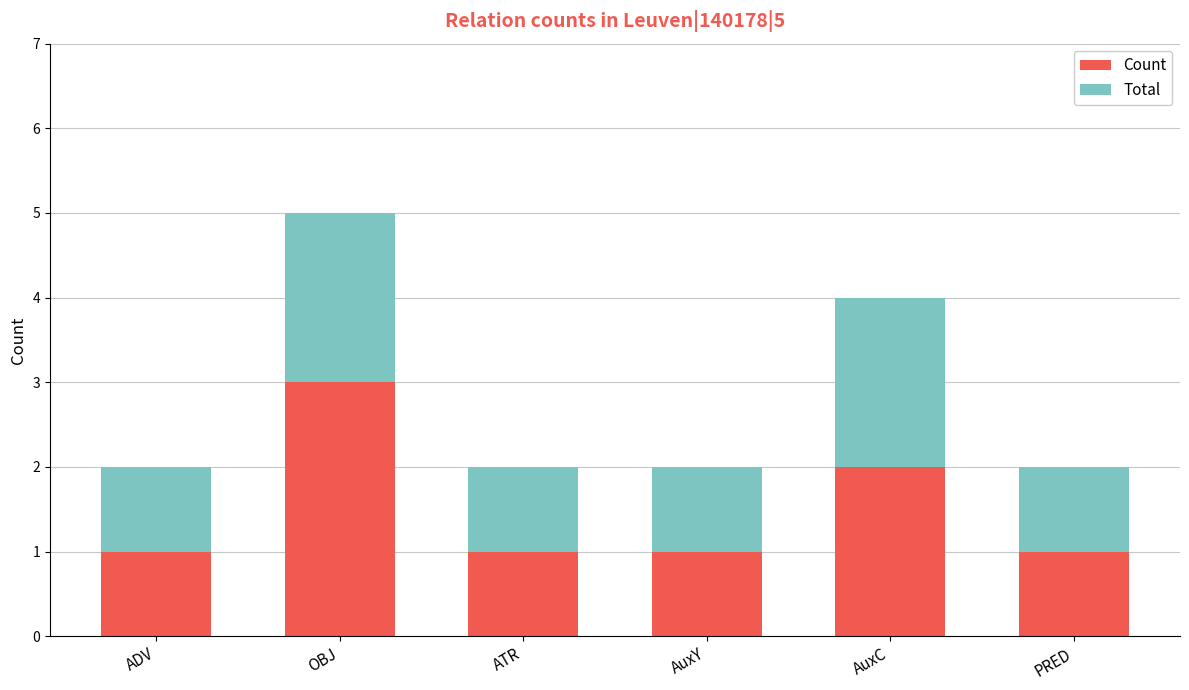

Does the chart contain stacked bars?

Yes